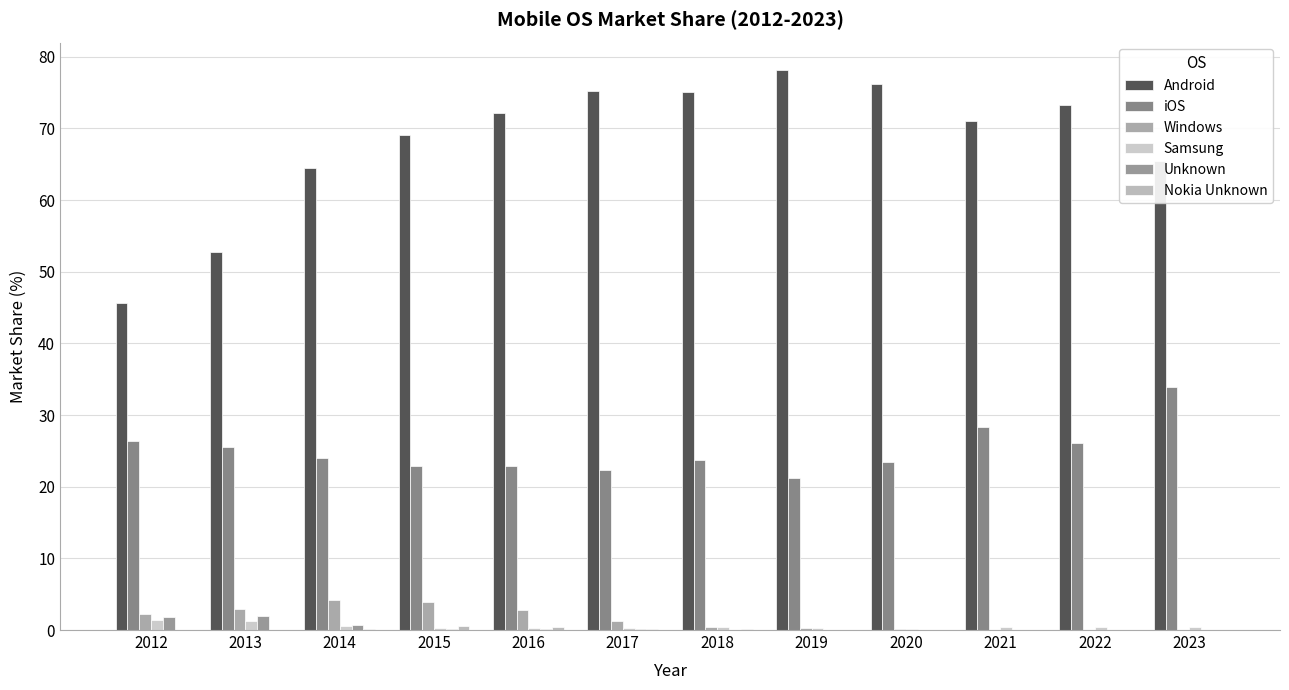

What is the value of the Windows bar at the 9th from the left?

0.1